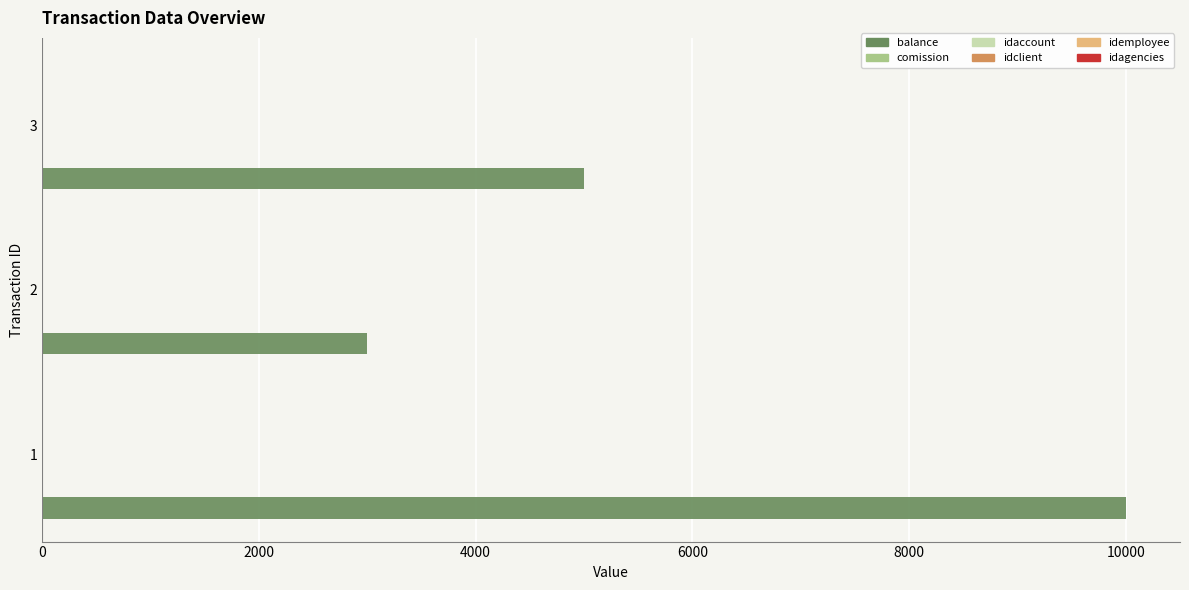

Between 1 and 2, which series saw the biggest shift?

balance